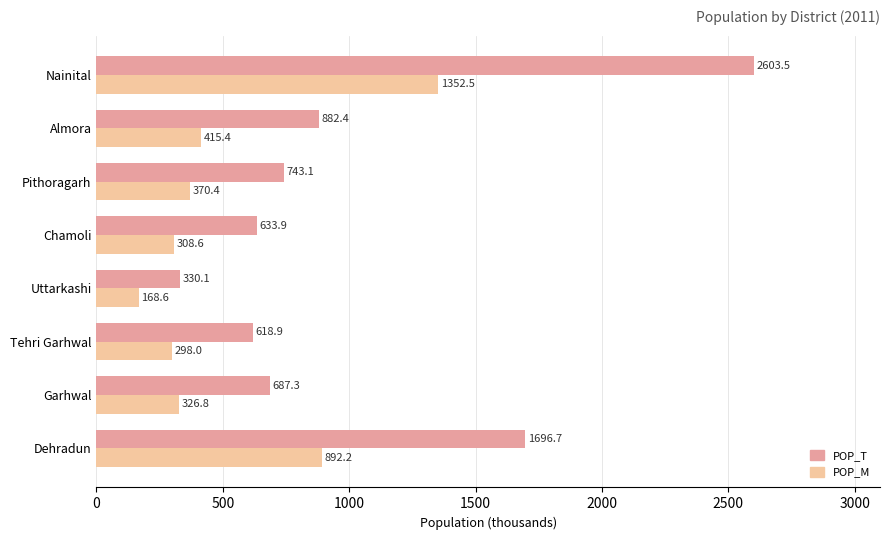

True or false: POP_T has a value of 687.3 at Garhwal.

True